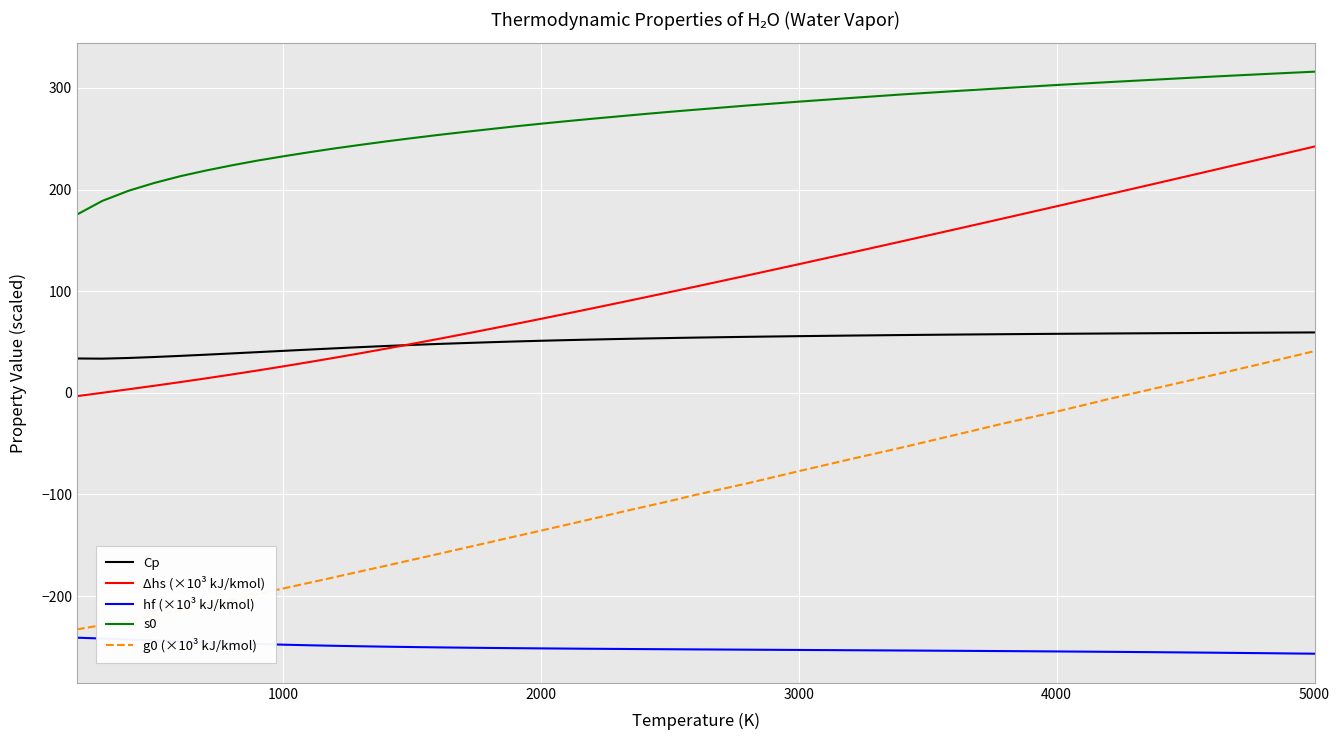

Count the number of data series in this chart.

5